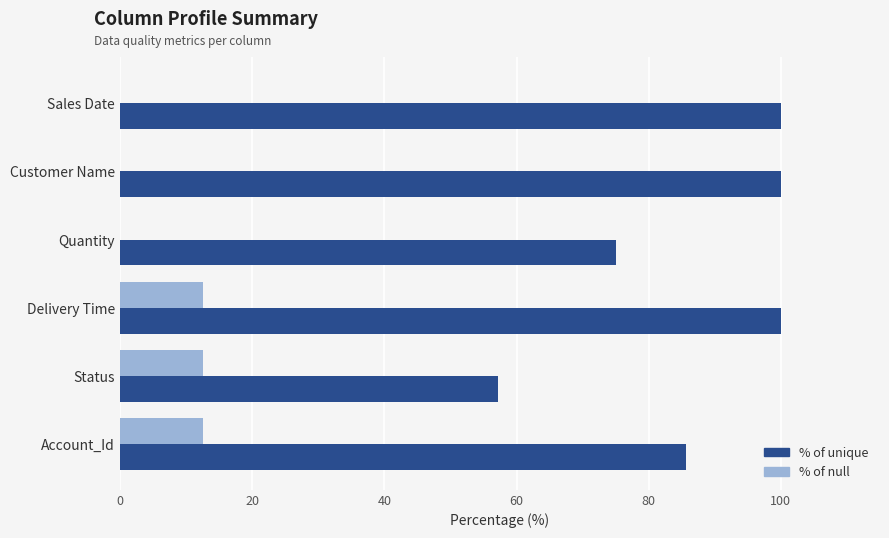

How many data points does each series have?

6